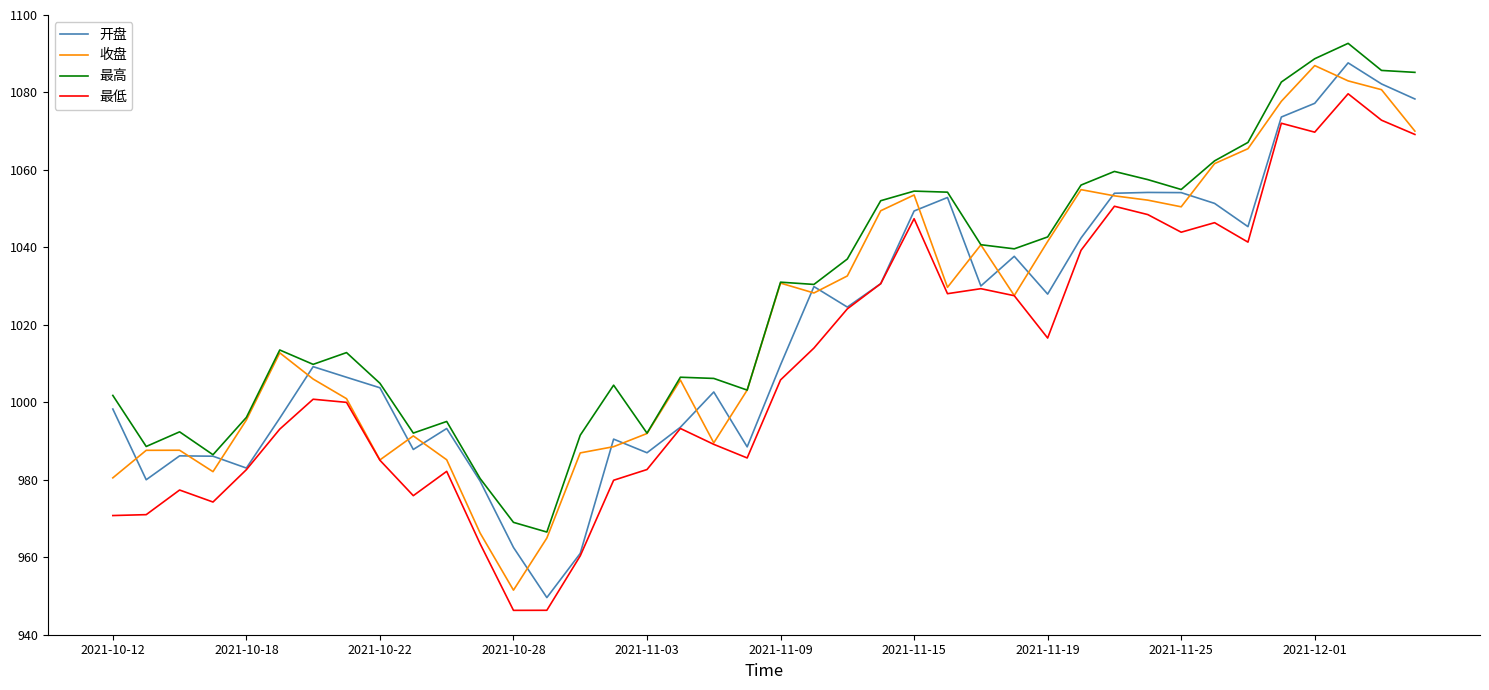

At how many categories does at least one series exceed 1026?

20